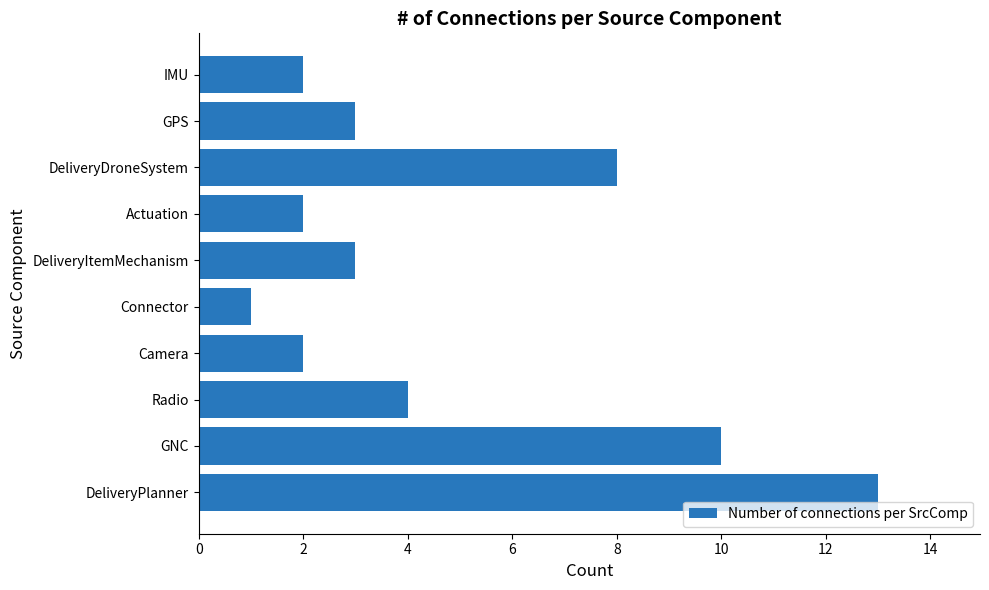

Is it true that the value at Connector is 1?

True